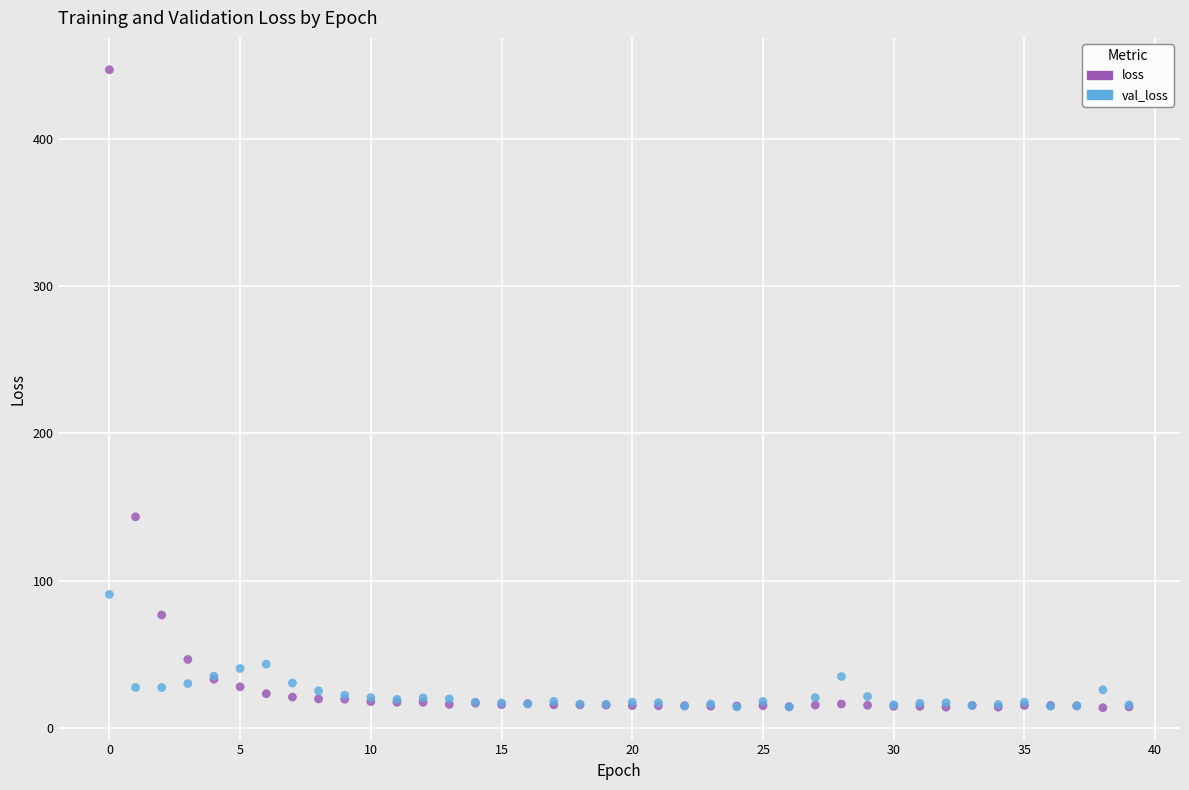

Across all series, what Y value is closest to 230?

143.3